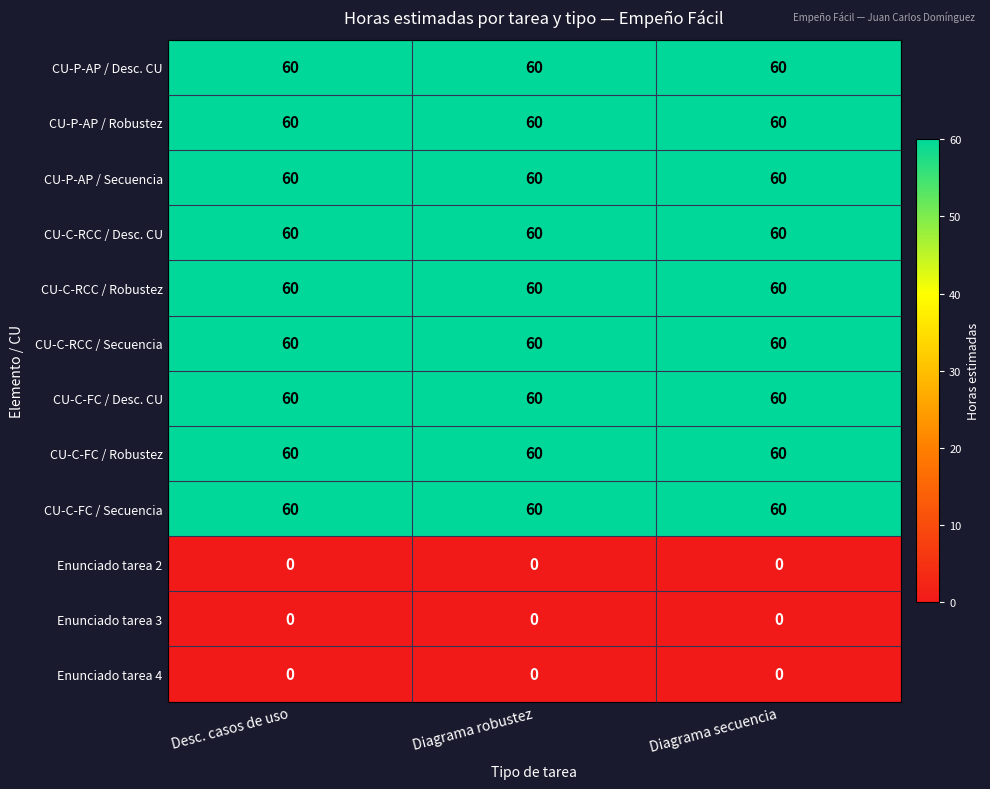

At how many categories does at least one series exceed 51?

3